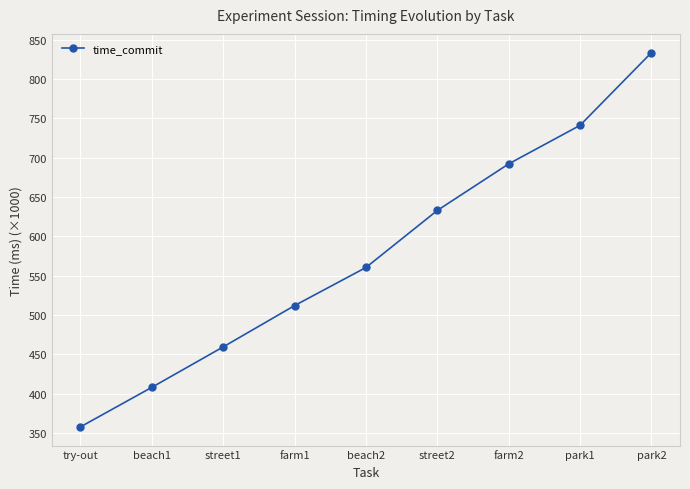

The chart shows a value of 810.1 at street1. True or false?

False